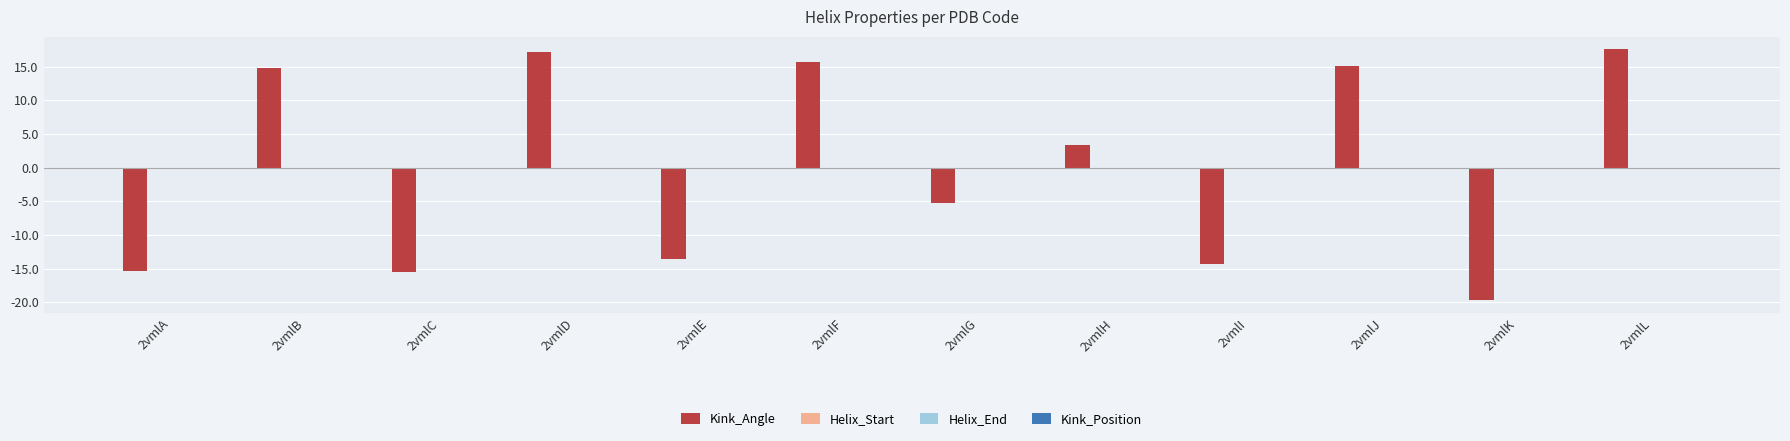

What is the value of the 2nd bar from the left?

14.8